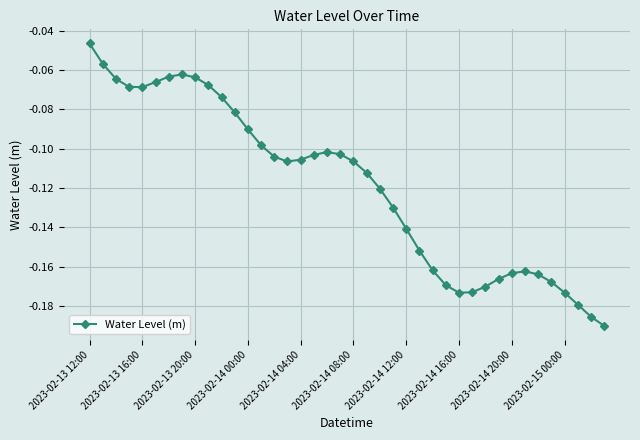

What is the sum of all values?

-4.8